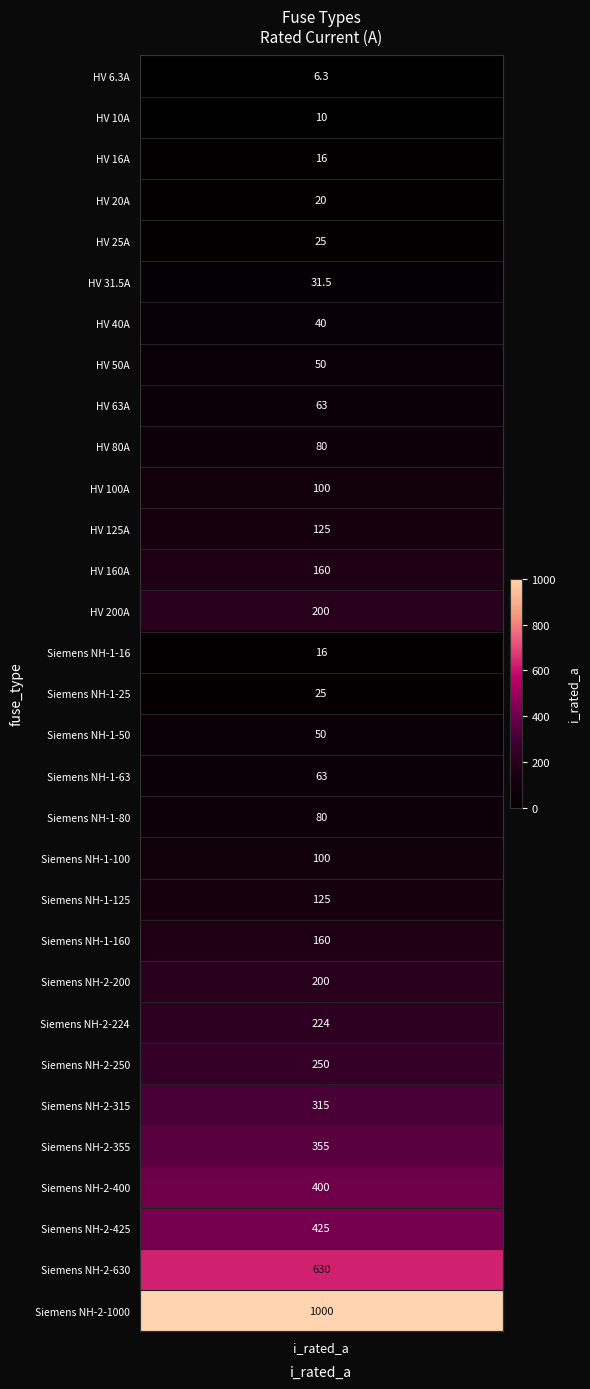

Reading left to right, list all the values displayed in this chart.

HV 6.3A=6.3	HV 10A=10.0	HV 16A=16.0	HV 20A=20.0	HV 25A=25.0	HV 31.5A=31.5	HV 40A=40.0	HV 50A=50.0	HV 63A=63.0	HV 80A=80.0	HV 100A=100.0	HV 125A=125.0	HV 160A=160.0	HV 200A=200.0	Siemens NH-1-16=16.0	Siemens NH-1-25=25.0	Siemens NH-1-50=50.0	Siemens NH-1-63=63.0	Siemens NH-1-80=80.0	Siemens NH-1-100=100.0	Siemens NH-1-125=125.0	Siemens NH-1-160=160.0	Siemens NH-2-200=200.0	Siemens NH-2-224=224.0	Siemens NH-2-250=250.0	Siemens NH-2-315=315.0	Siemens NH-2-355=355.0	Siemens NH-2-400=400.0	Siemens NH-2-425=425.0	Siemens NH-2-630=630.0	Siemens NH-2-1000=1000.0